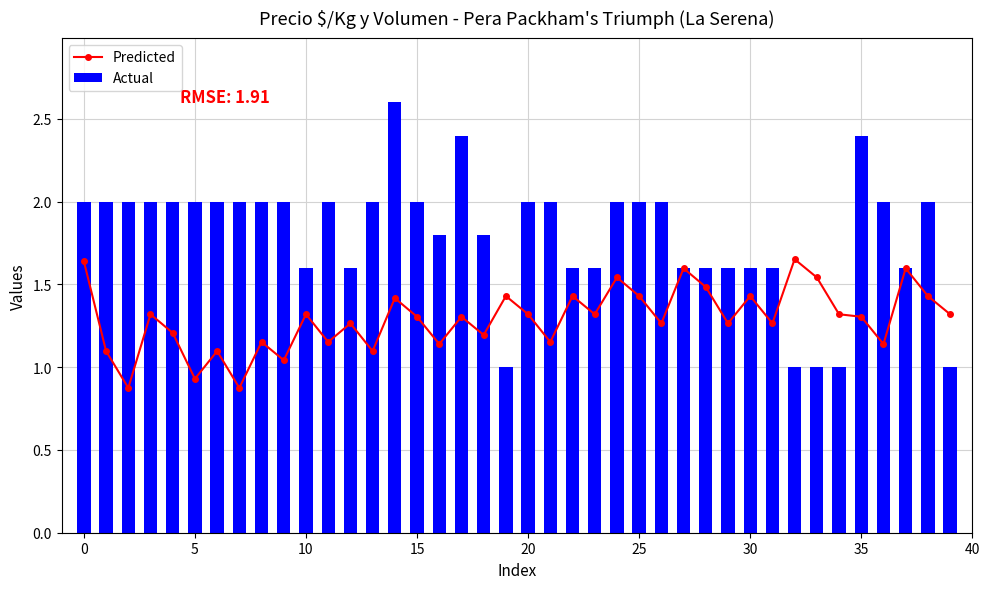

The Actual series shows 2.1 at 10. True or false?

False